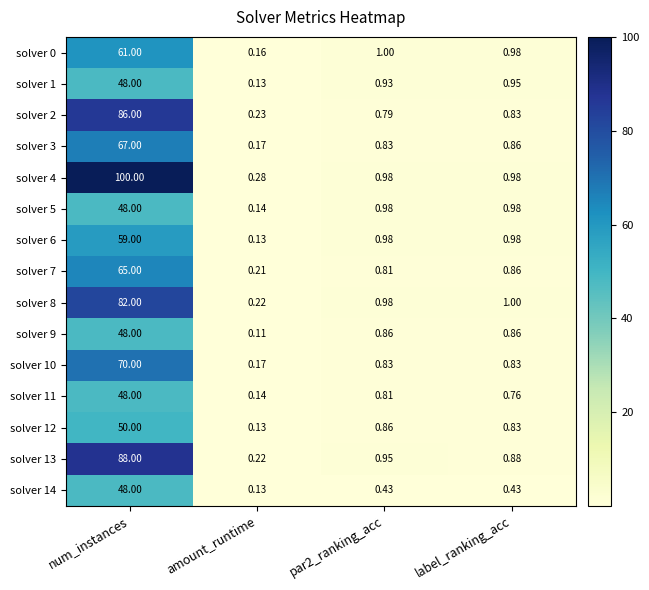

At which label does solver 4 reach its minimum?

amount_runtime